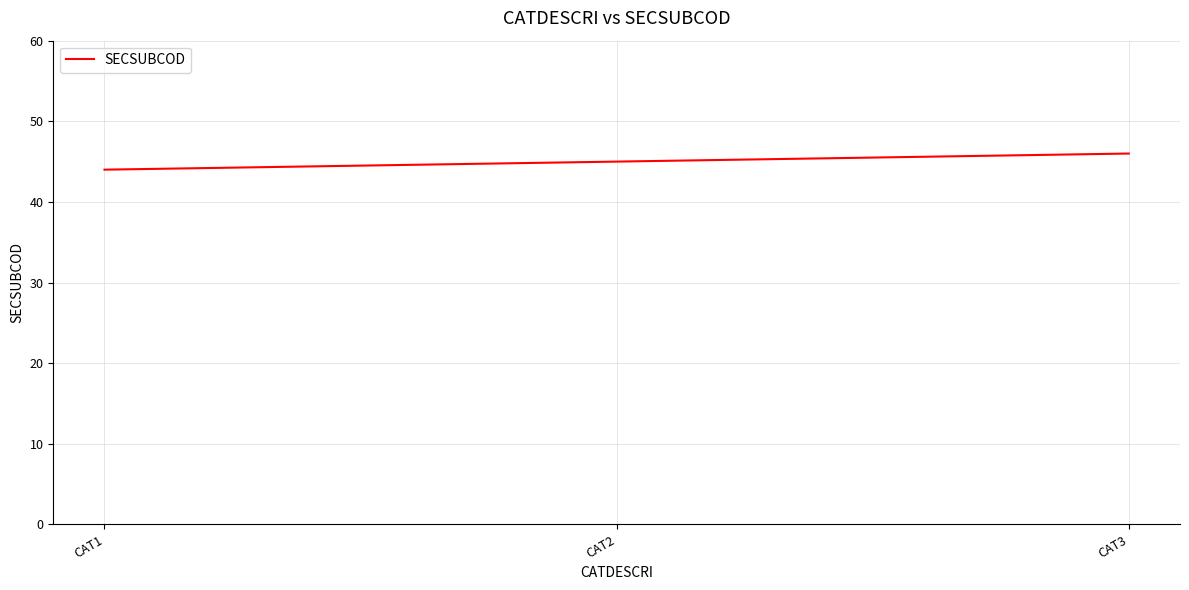

What is the sum of all values?

135